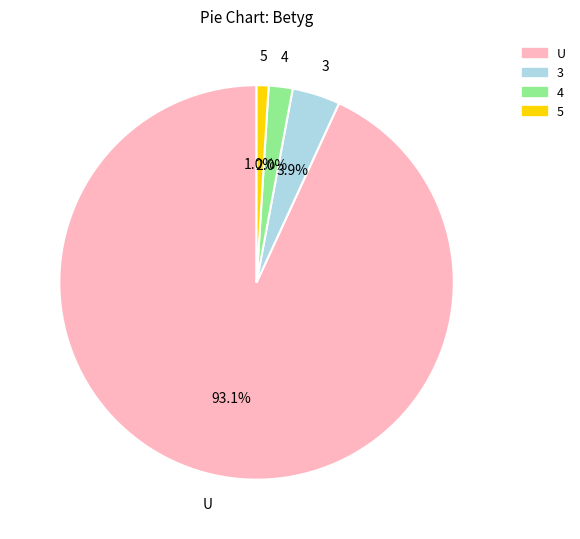

Rank the categories by value from highest to lowest.

U, 3, 4, 5